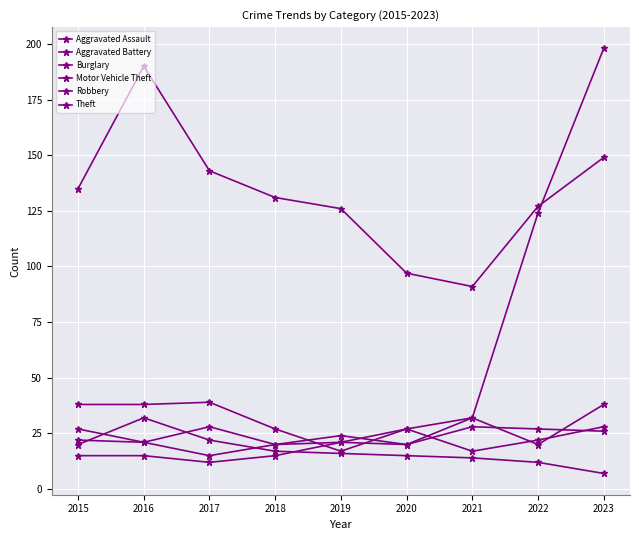

The Robbery series shows 20 at 2020. True or false?

True